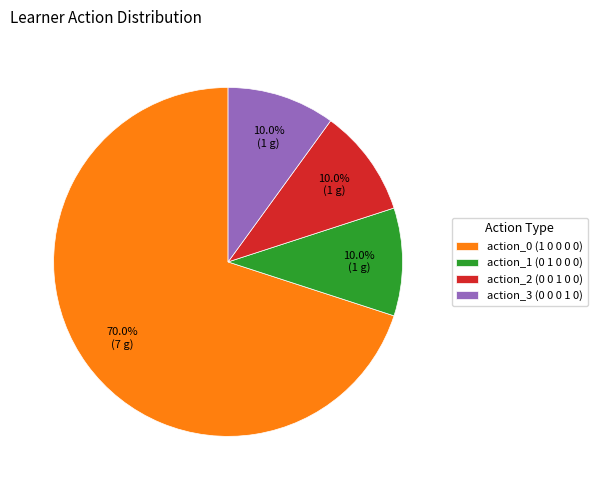

How many slices are in this pie chart?

4